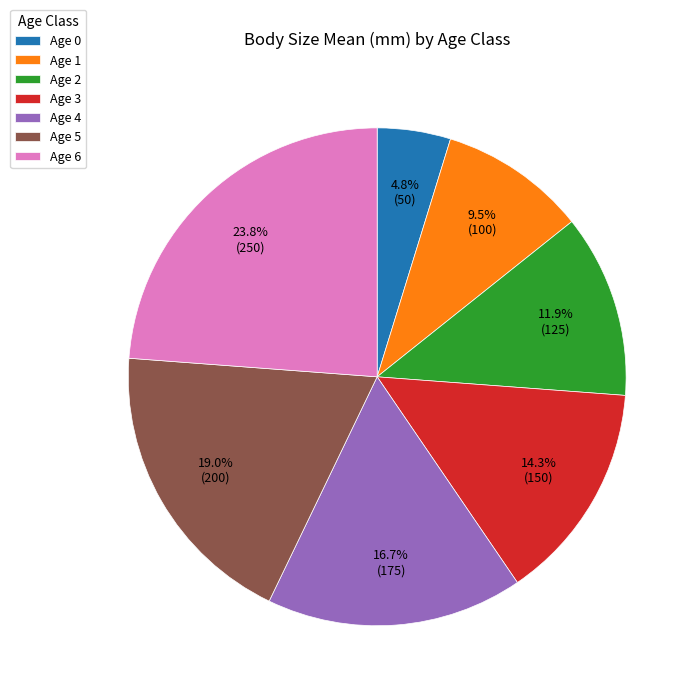

What is the ratio of the value at Age 3 to the value at Age 4?

0.9